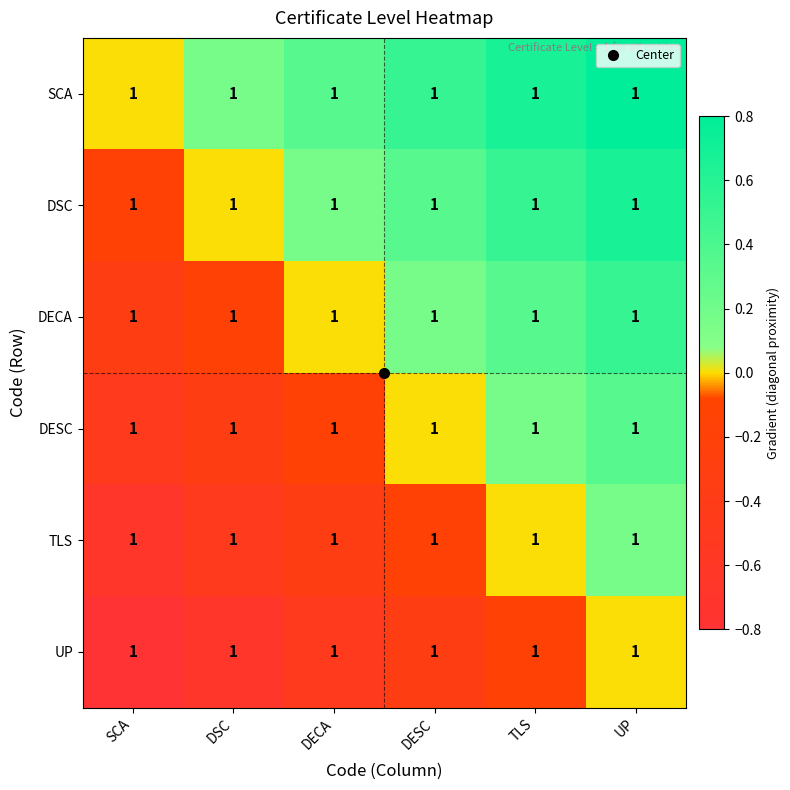

What is the difference between the maximum and minimum values in the DSC series?

0.8